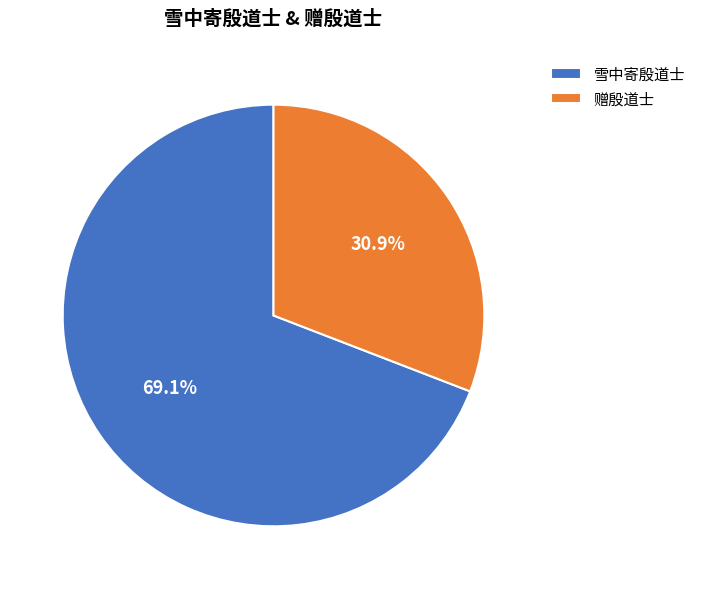

To the nearest percent, what is the combined percentage of 雪中寄殷道士 and 赠殷道士?

100%